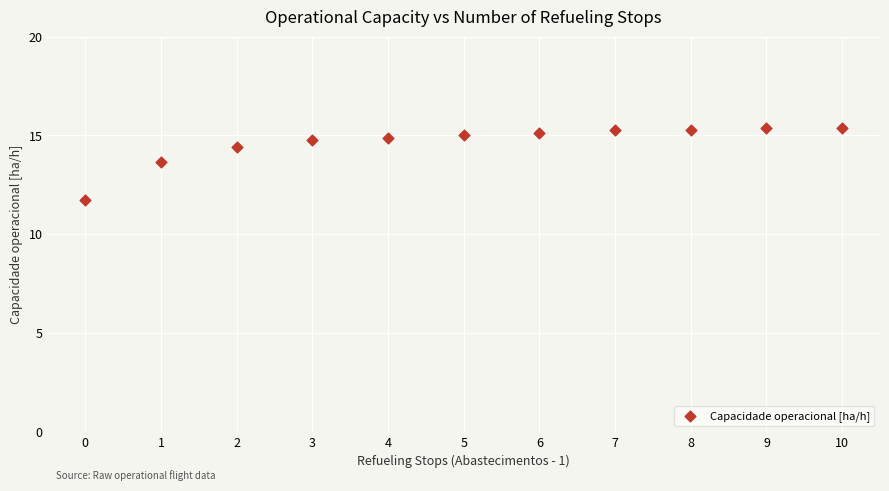

What is the range of Y values (max minus min)?

3.6